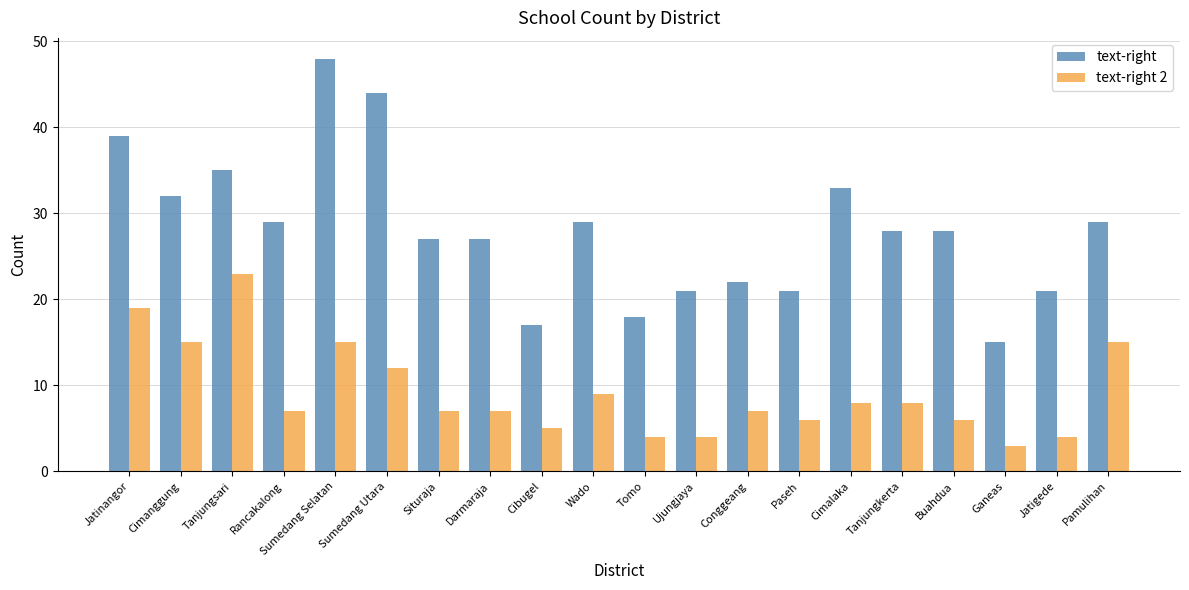

What is the total value across all series at Sumedang Utara?

56